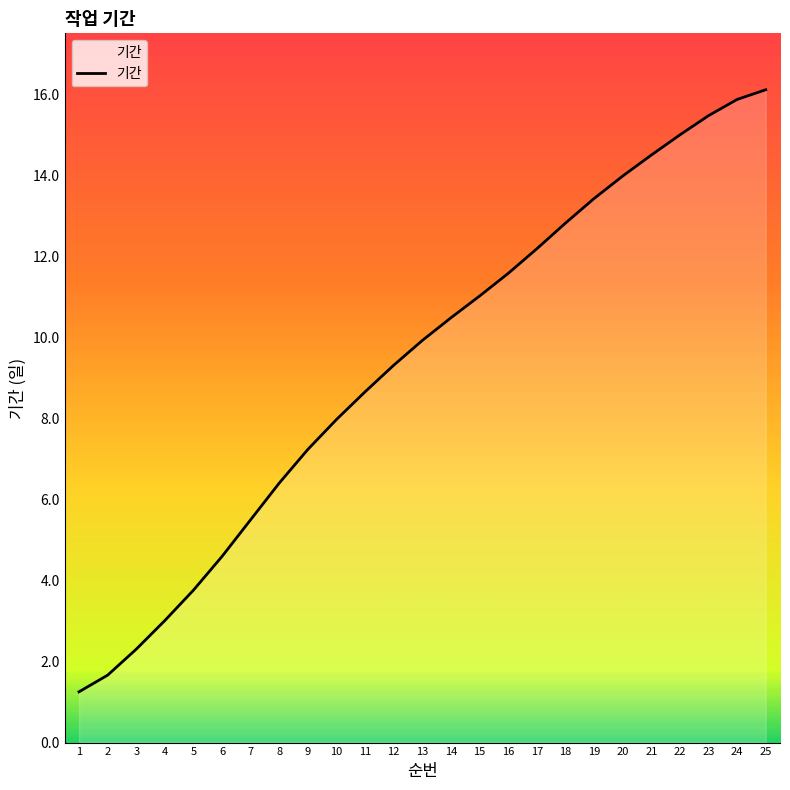

Which category has the lowest value across all series?

1